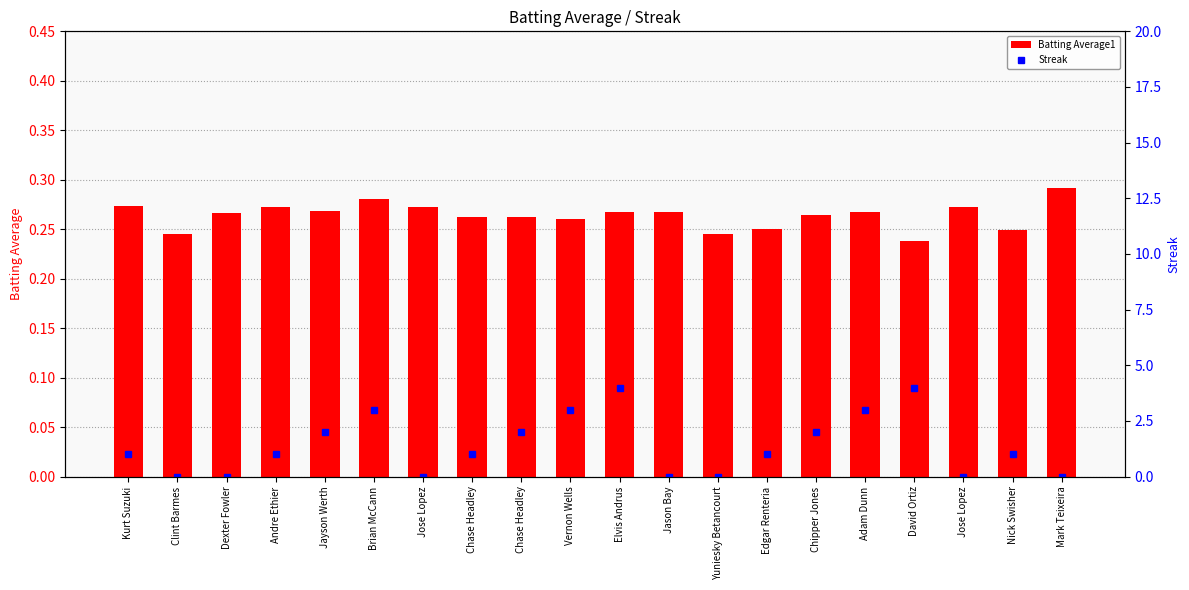

What is the label of the 14th bar from the right?

Jose Lopez